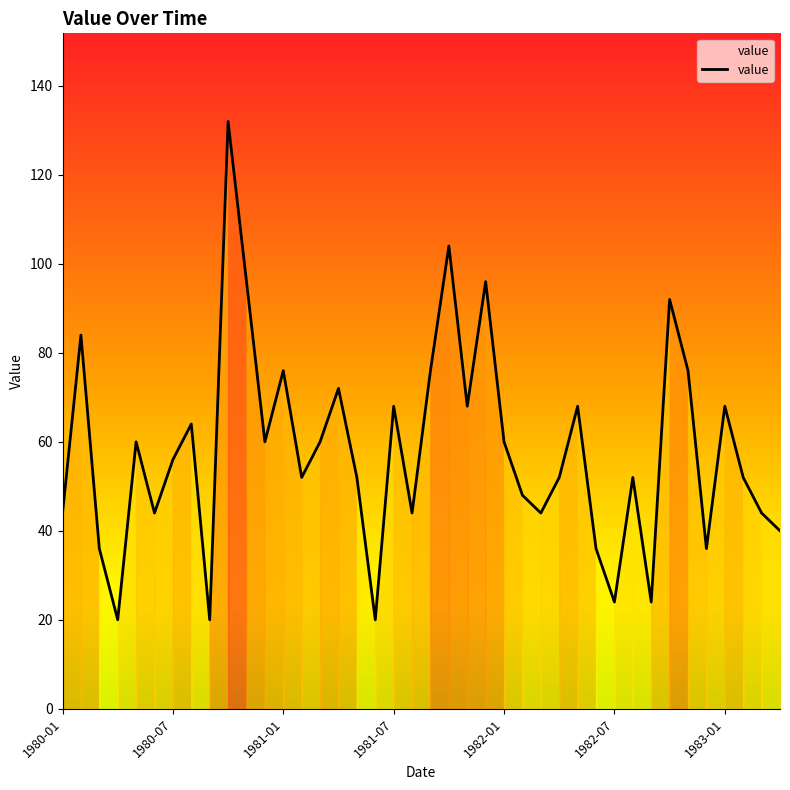

What value does the data have at 13, to the nearest 50?

50